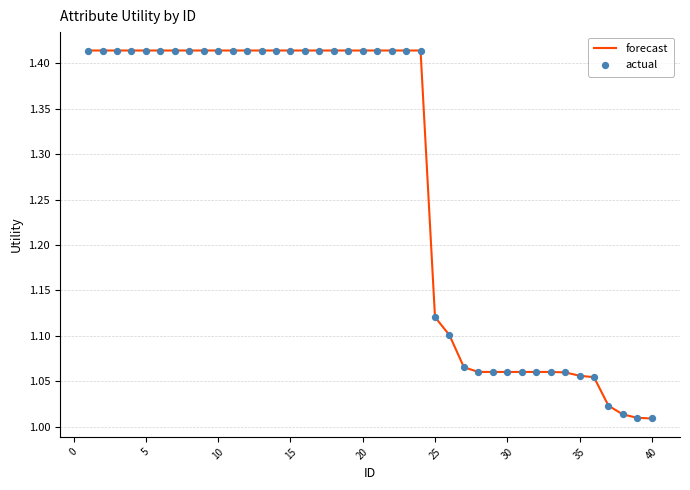

What is the difference between the maximum and minimum values?

0.4